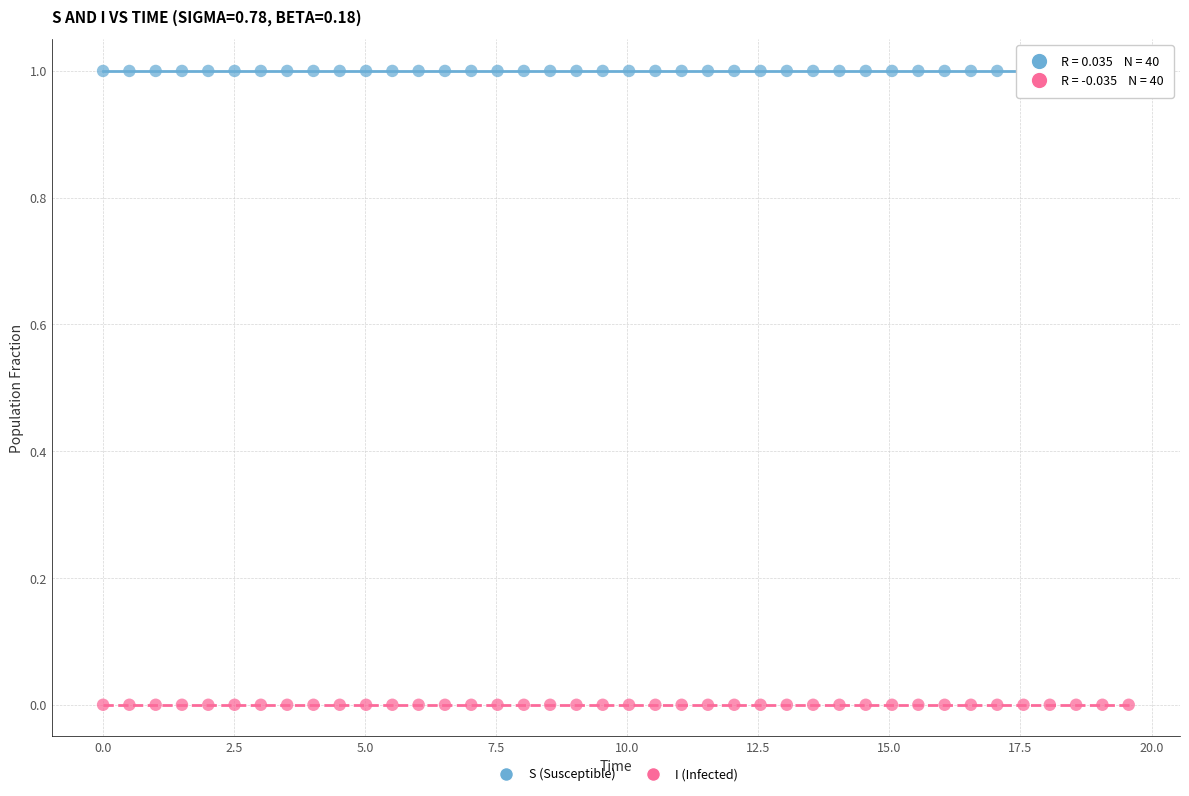

Across all data points, what is the range of X values (max minus min)?

19.6